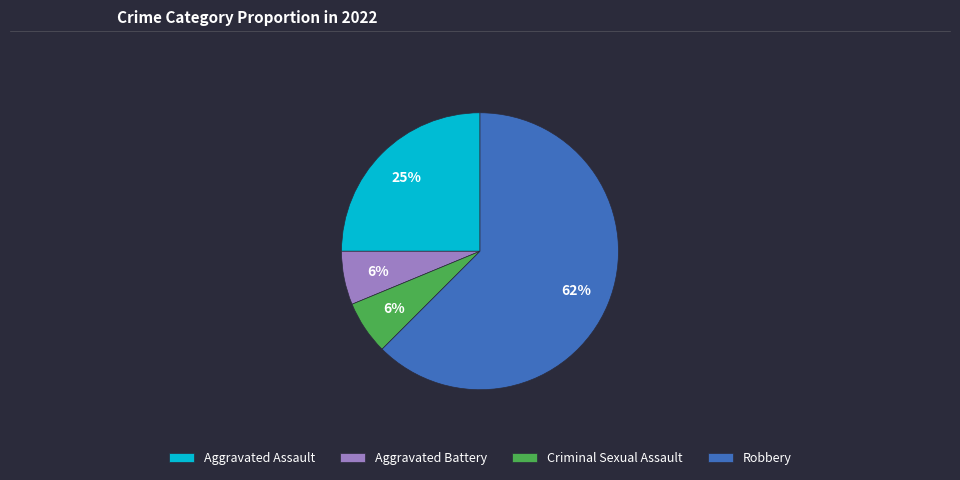

To the nearest percent, what is the average slice percentage?

25%